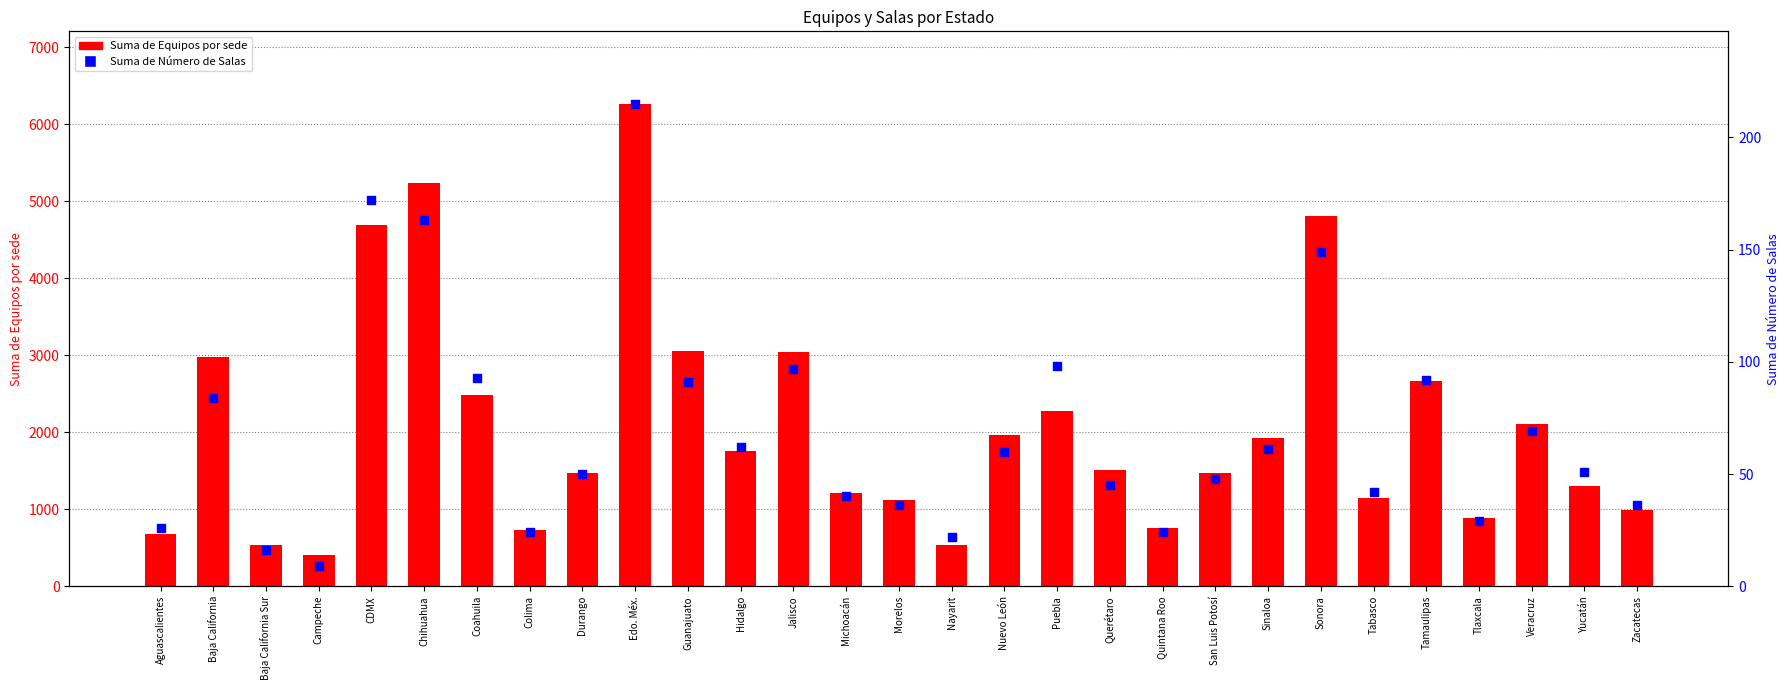

What is the total value across all series at Coahuila?

2575.0